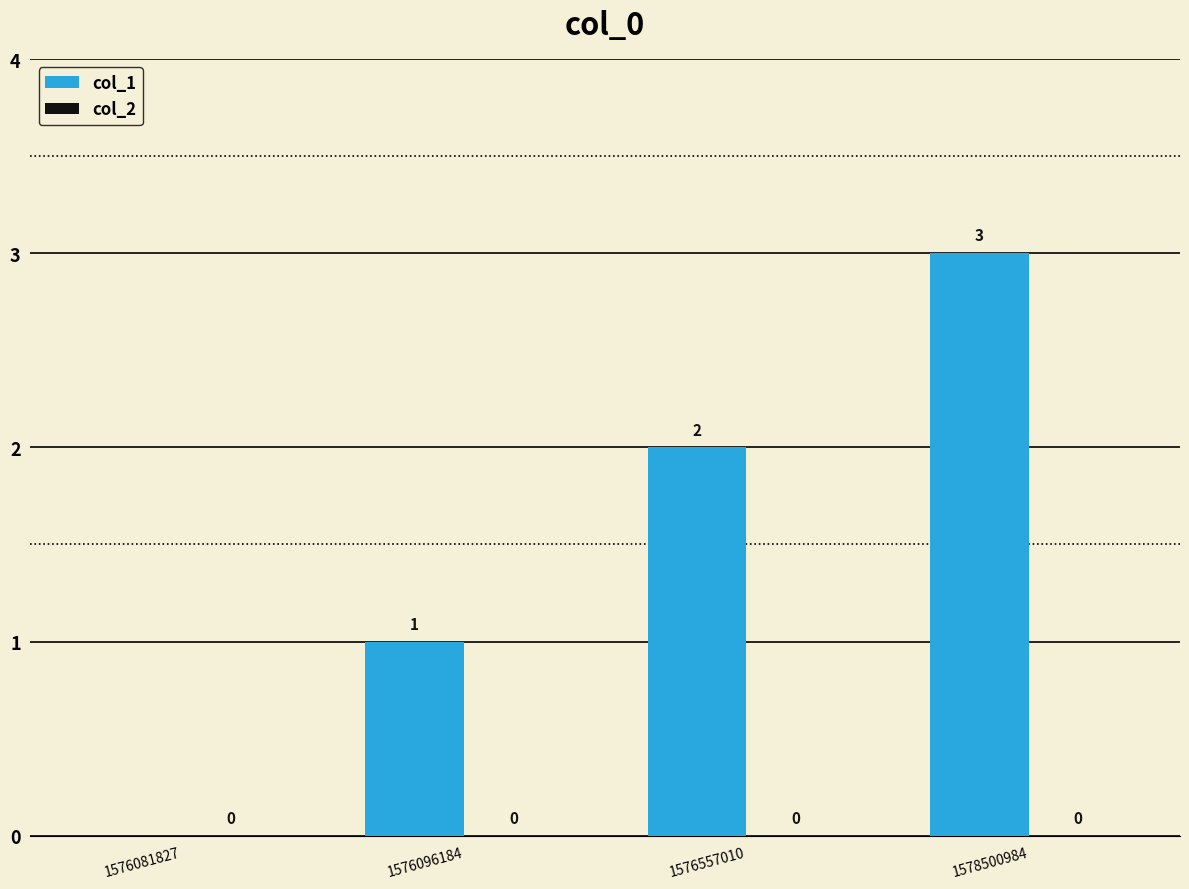

True or false: the data shows 2 at 1576096184.

False